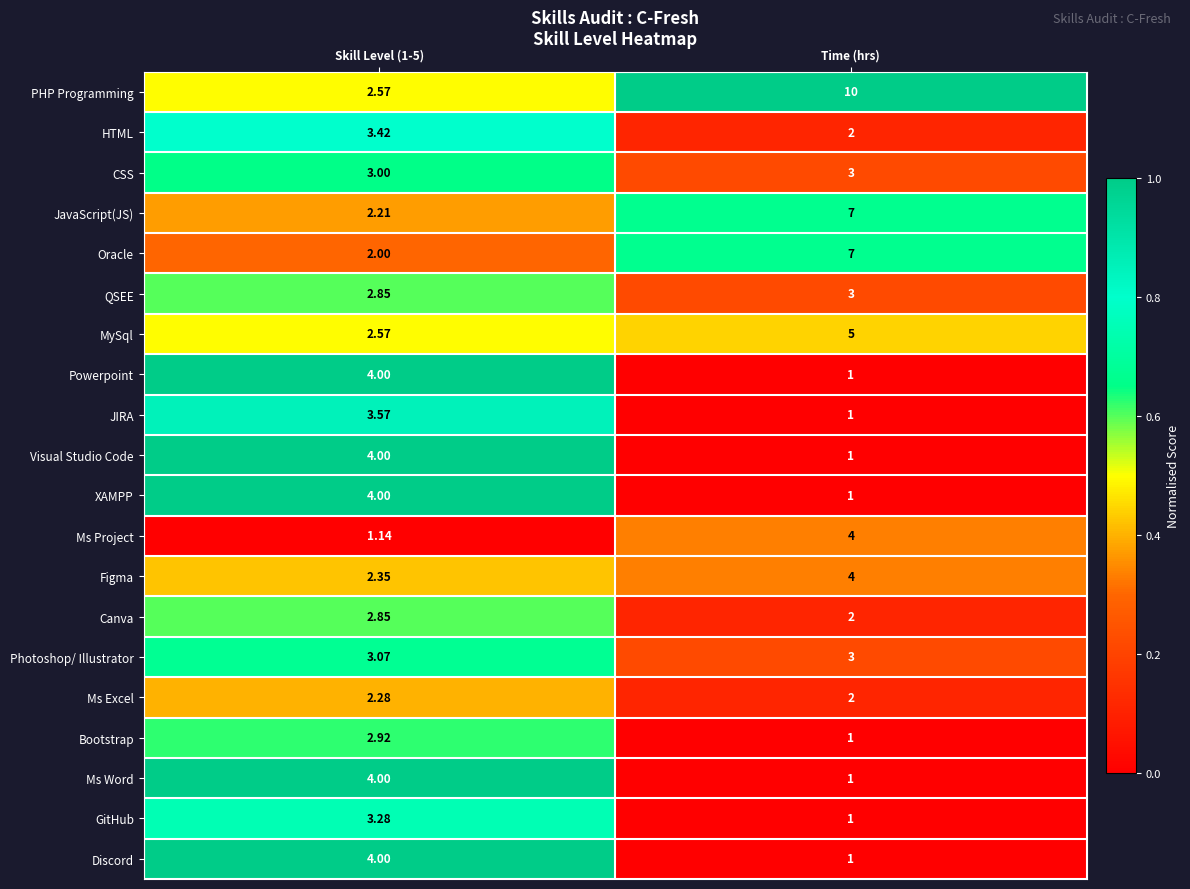

Where is Ms Word nearest to the value 2?

Time (hrs)